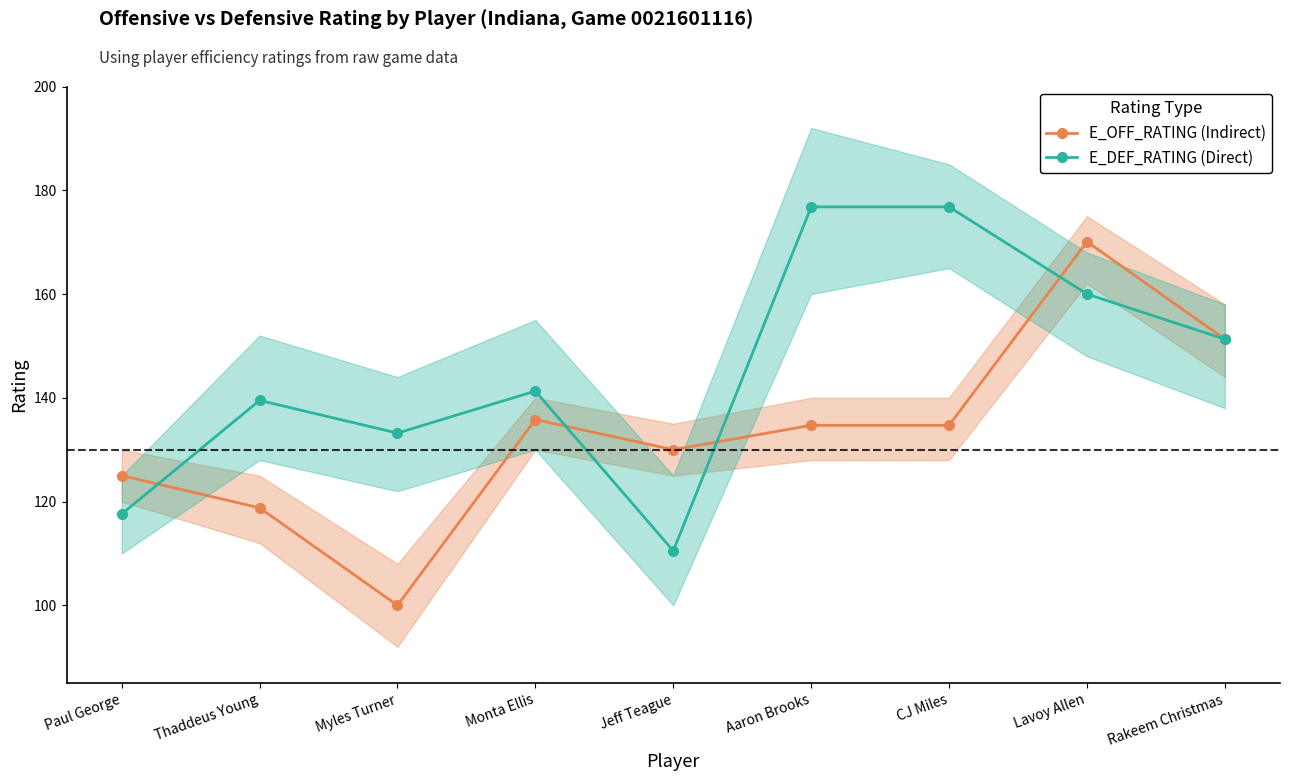

Where is E_DEF_RATING (Direct) nearest to the value 143?

Monta Ellis